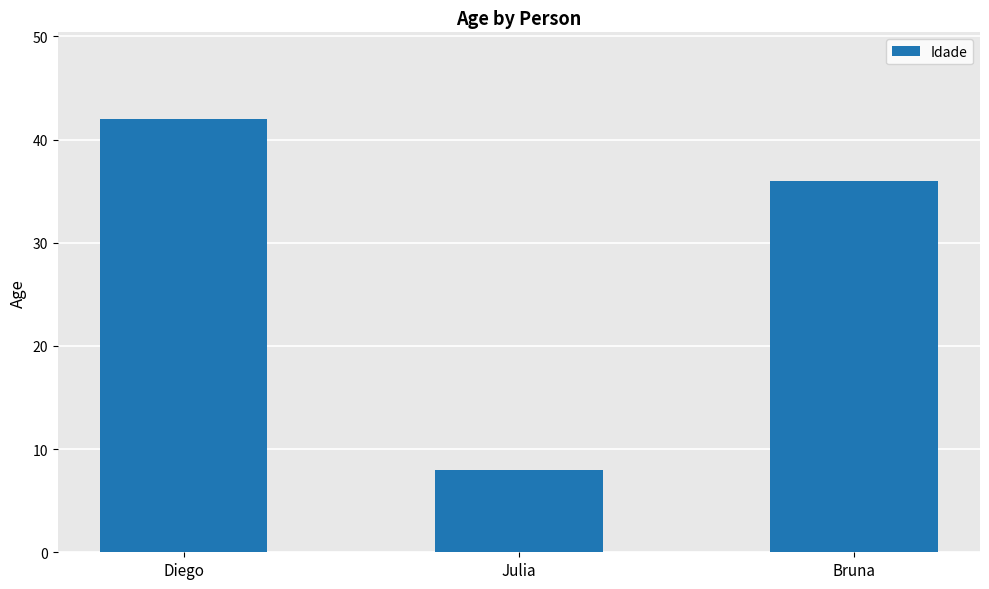

What is the label of the 2nd bar from the left?

Julia